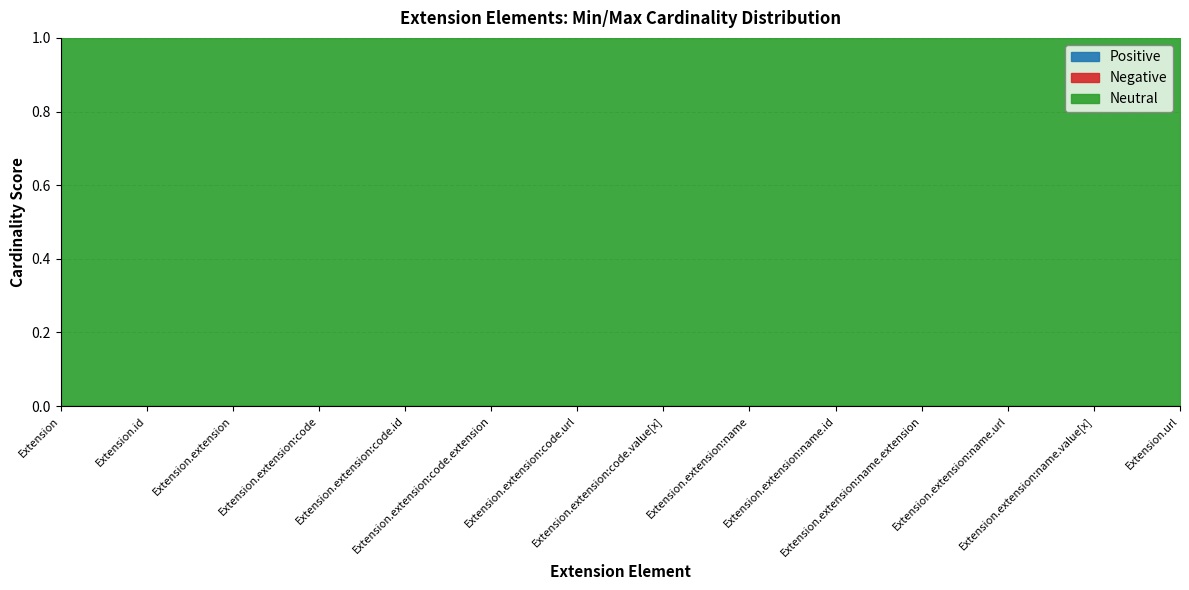

True or false: Neutral has more than 0 interior local peaks.

False